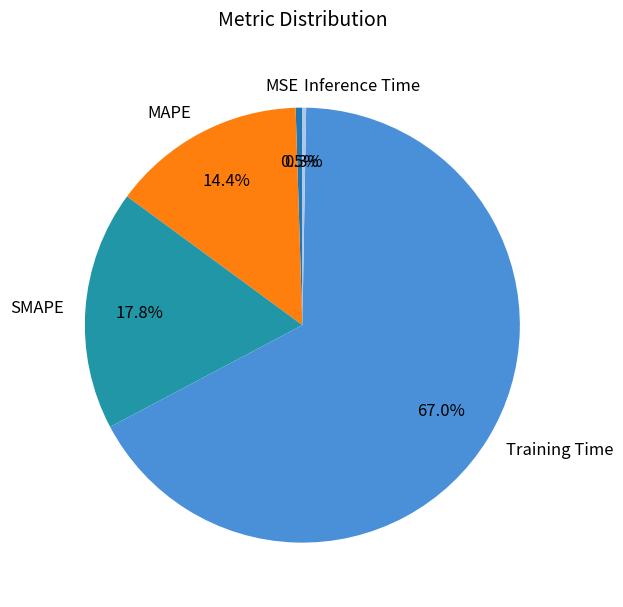

What is the largest slice in the pie chart?

Training Time